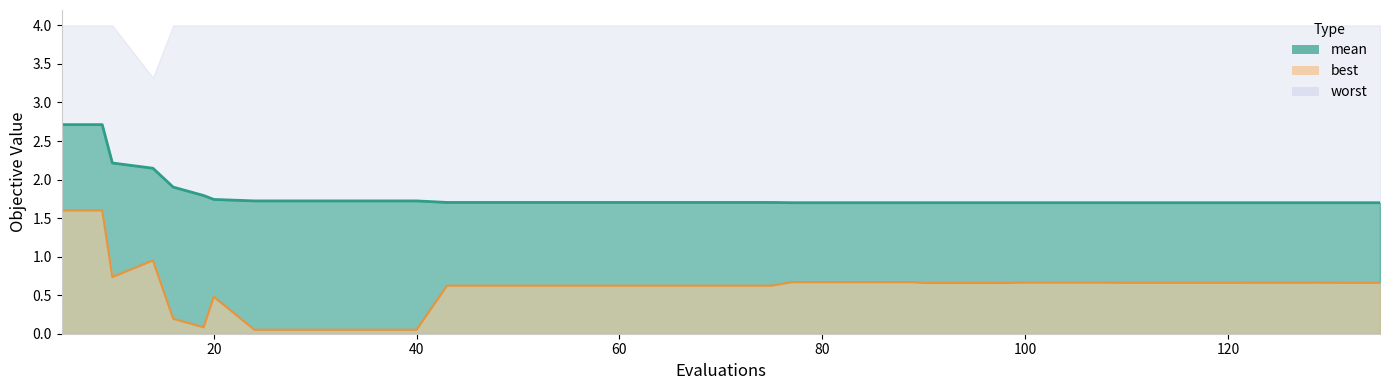

True or false: best and mean intersect in this chart.

False